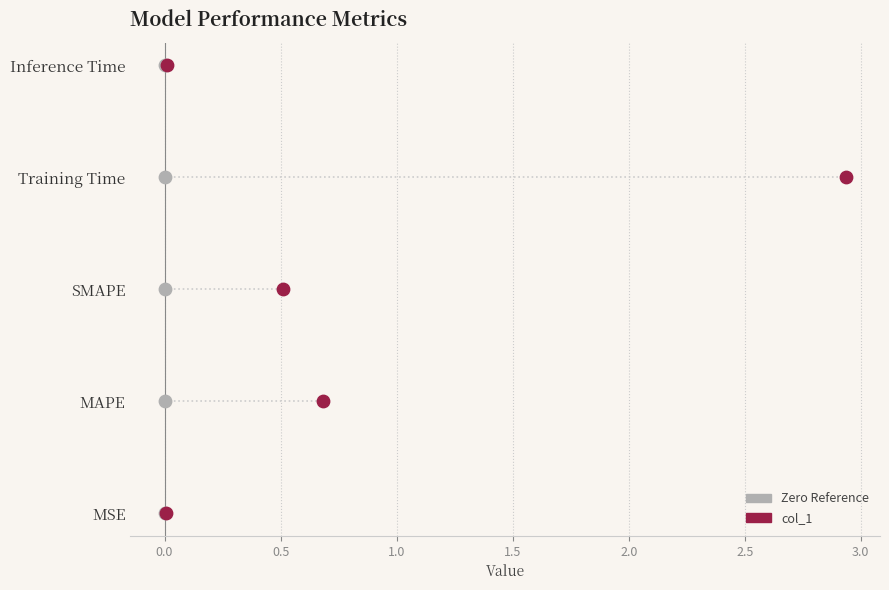

What are all the series names shown in the legend?

Zero Reference, col_1